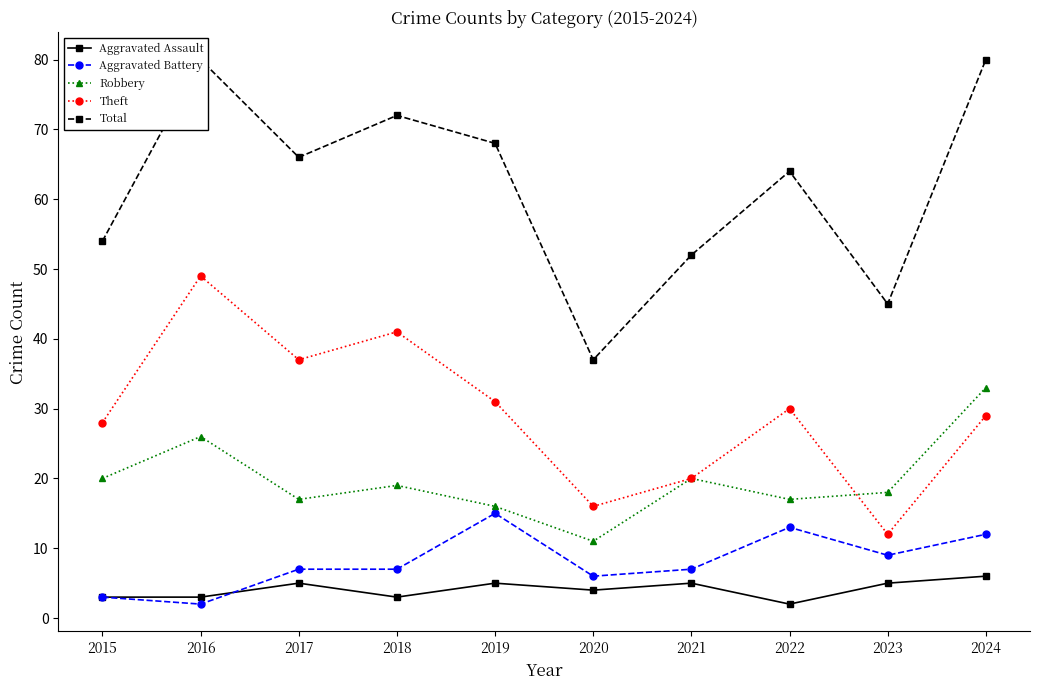

Read the Aggravated Assault value at 2019.

5